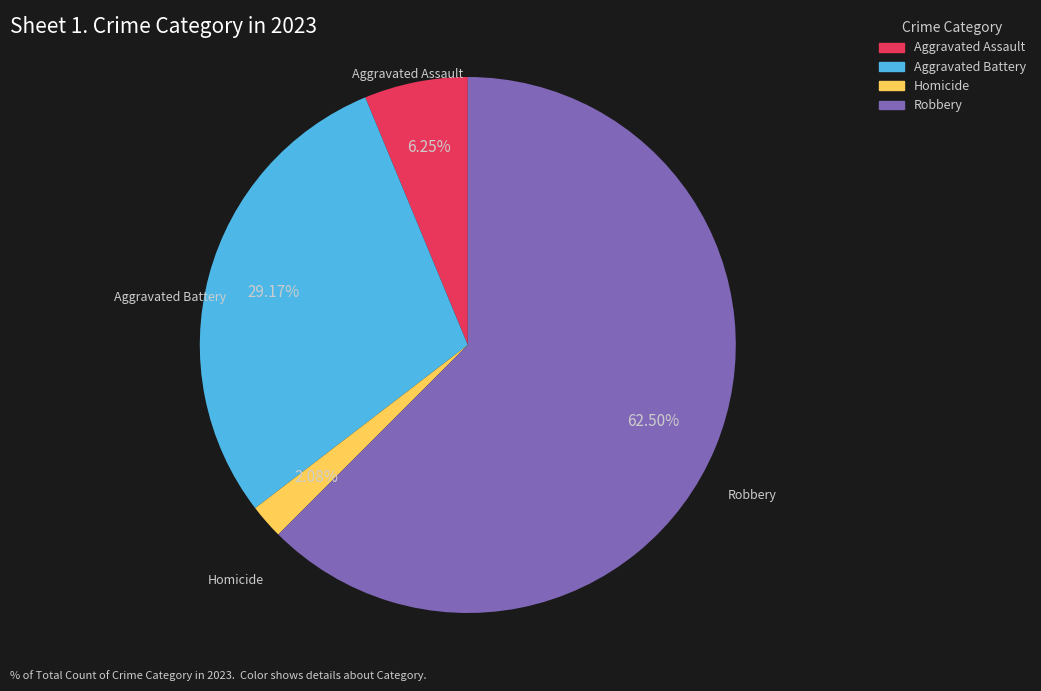

What percentage do Robbery and Aggravated Assault together represent?

68.8%